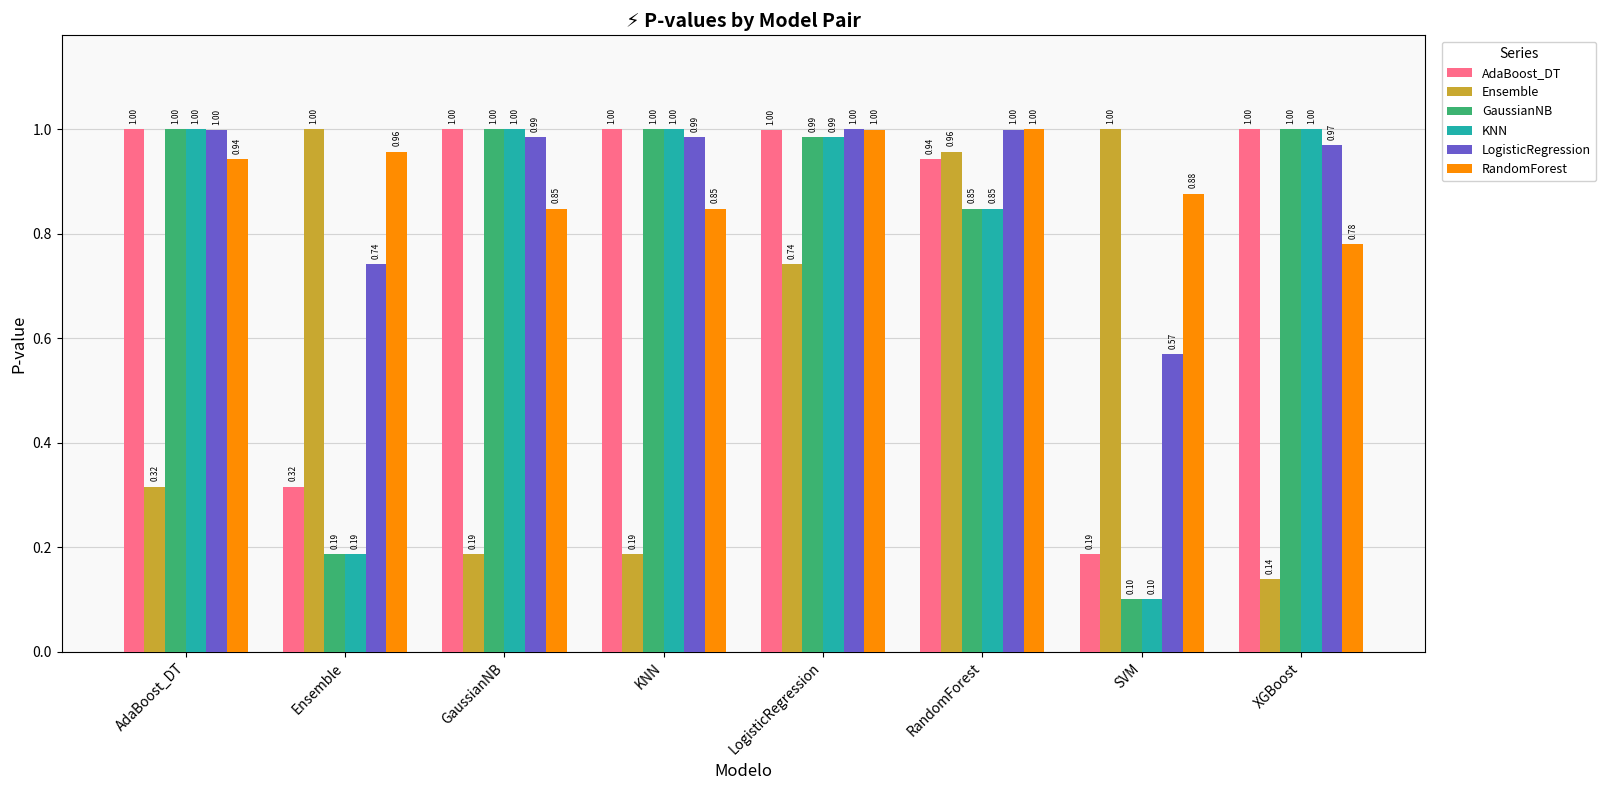

What is the sum of the RandomForest values at SVM and RandomForest?

1.9